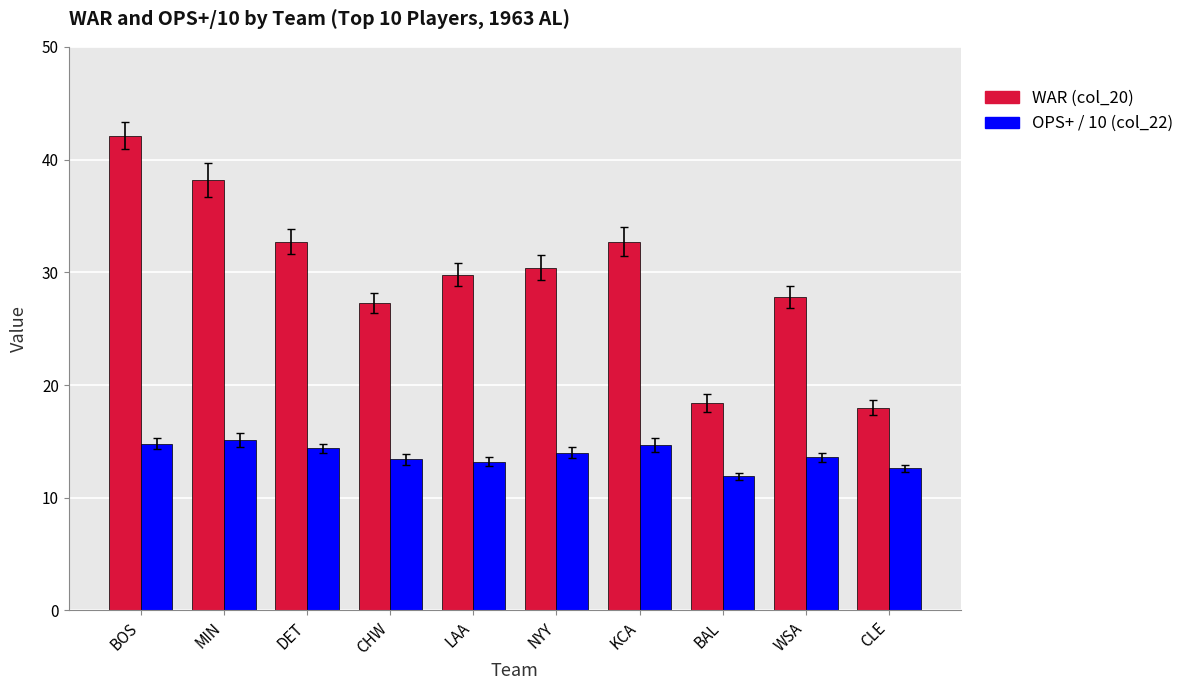

At which category does the chart reach its peak across all series?

BOS